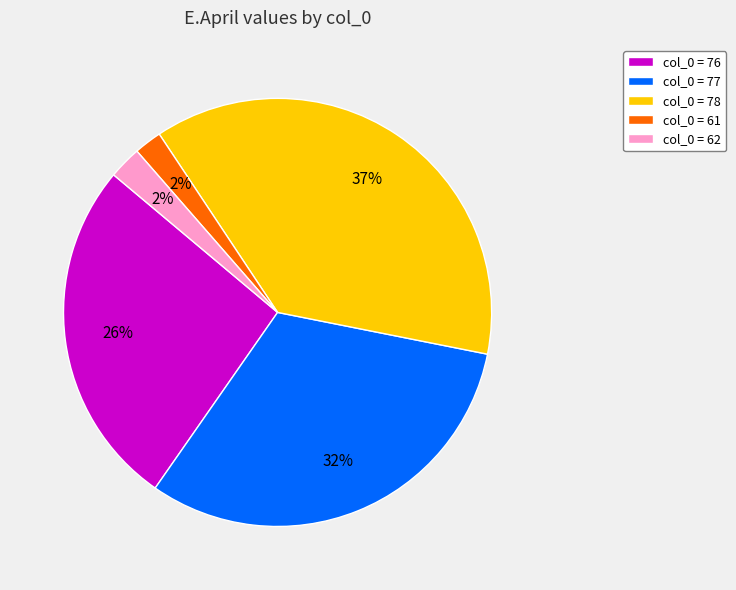

Does col_0 = 78 account for over 50% of the chart?

No